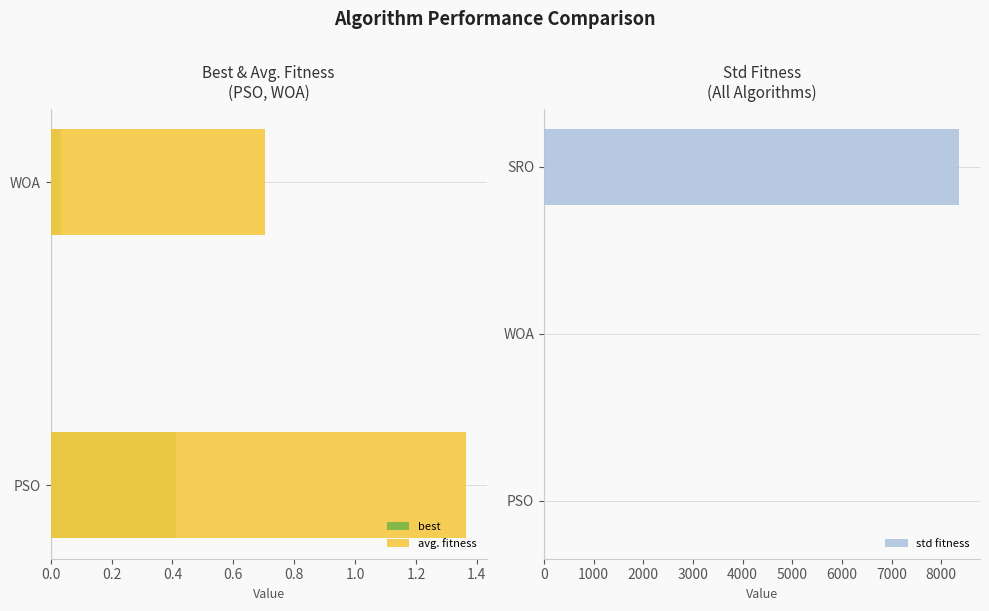

Between PSO and SRO, which series saw the biggest shift?

std fitness